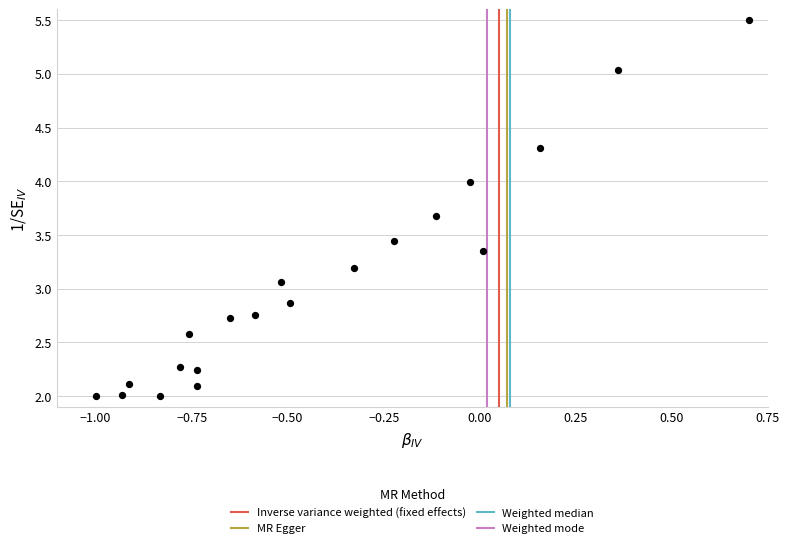

What is the range of Y values (max minus min)?

3.5